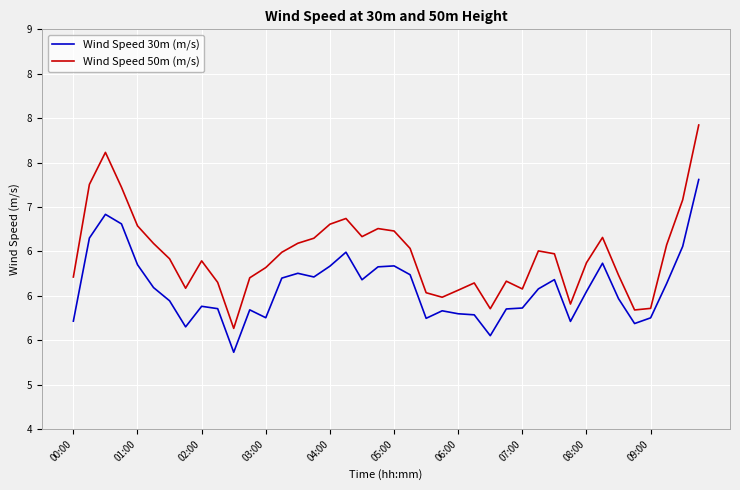

At which label does Wind Speed 50m (m/s) reach its peak?

39